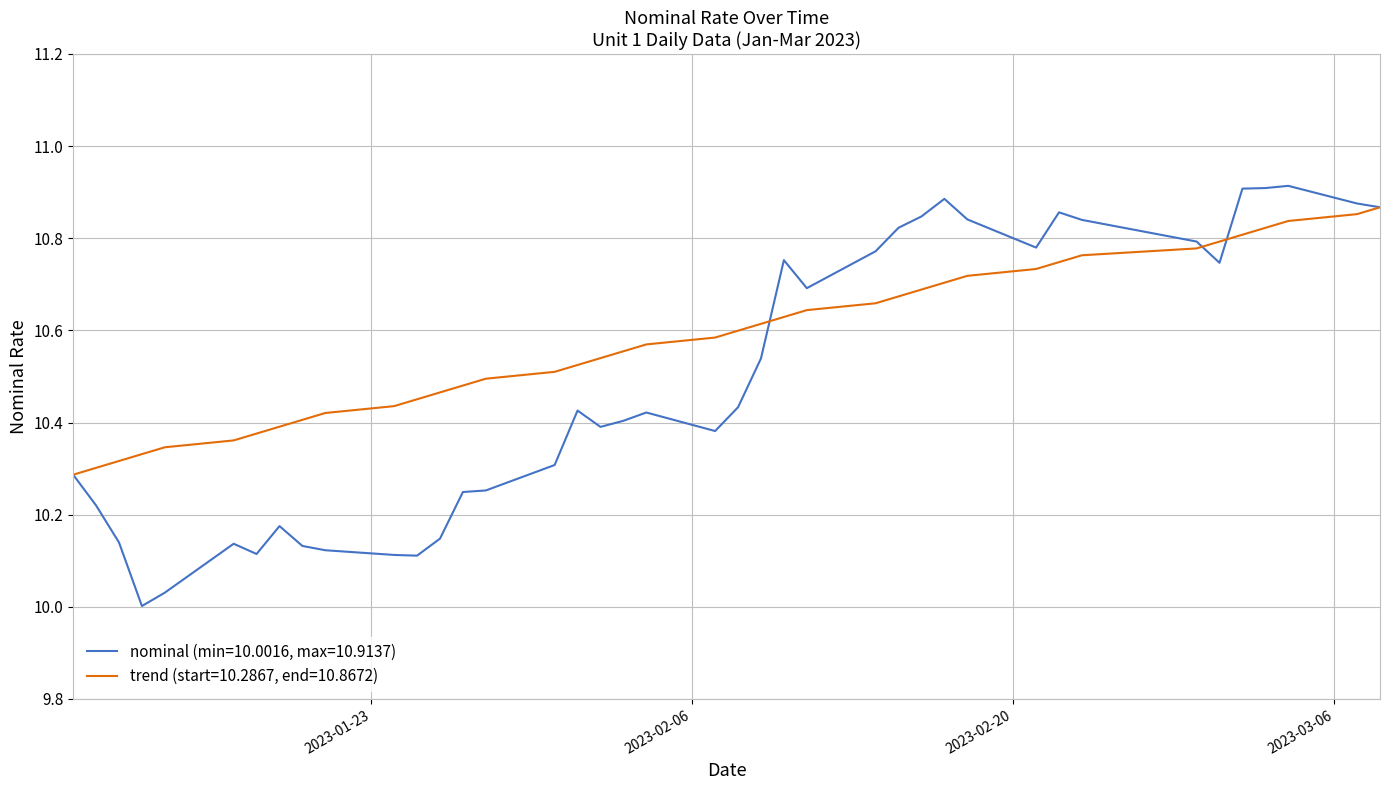

List the series in order of their peak value, lowest first.

trend (start=10.2867, end=10.8672), nominal (min=10.0016, max=10.9137)